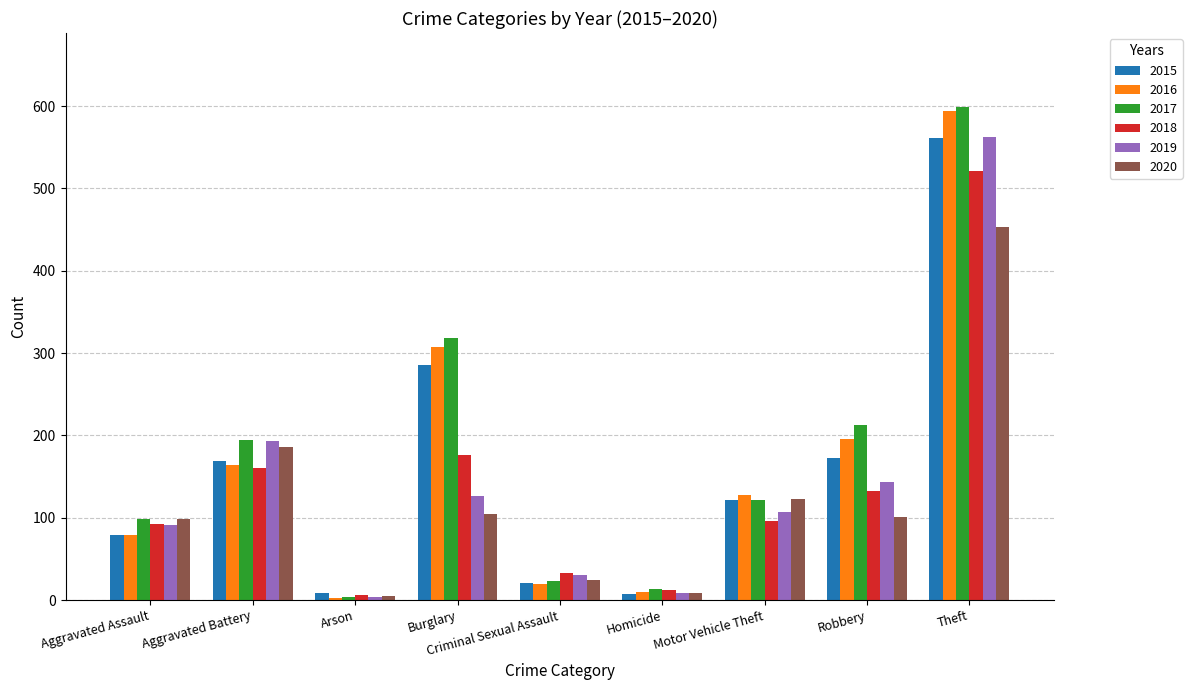

At which label does 2017 reach its peak?

Theft